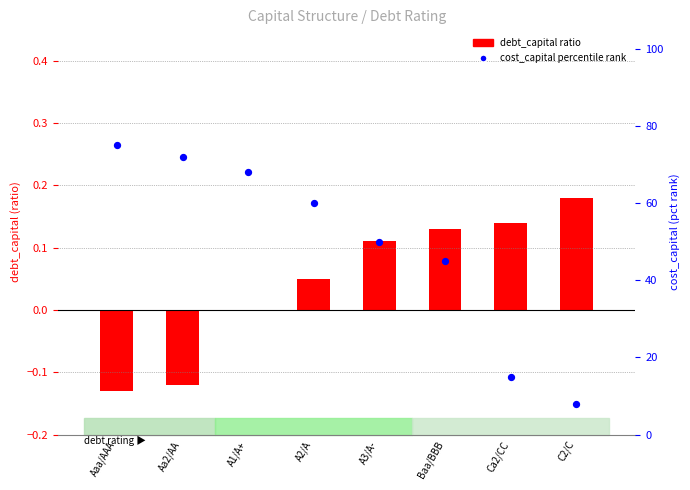

Which series has the largest Y range (max minus min)?

percentile rank within sample